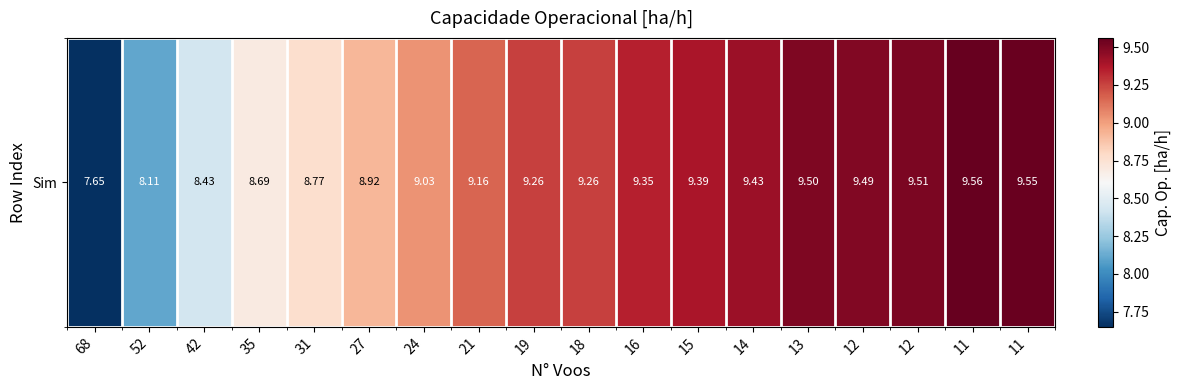

What value does the data have at 11?

9.6